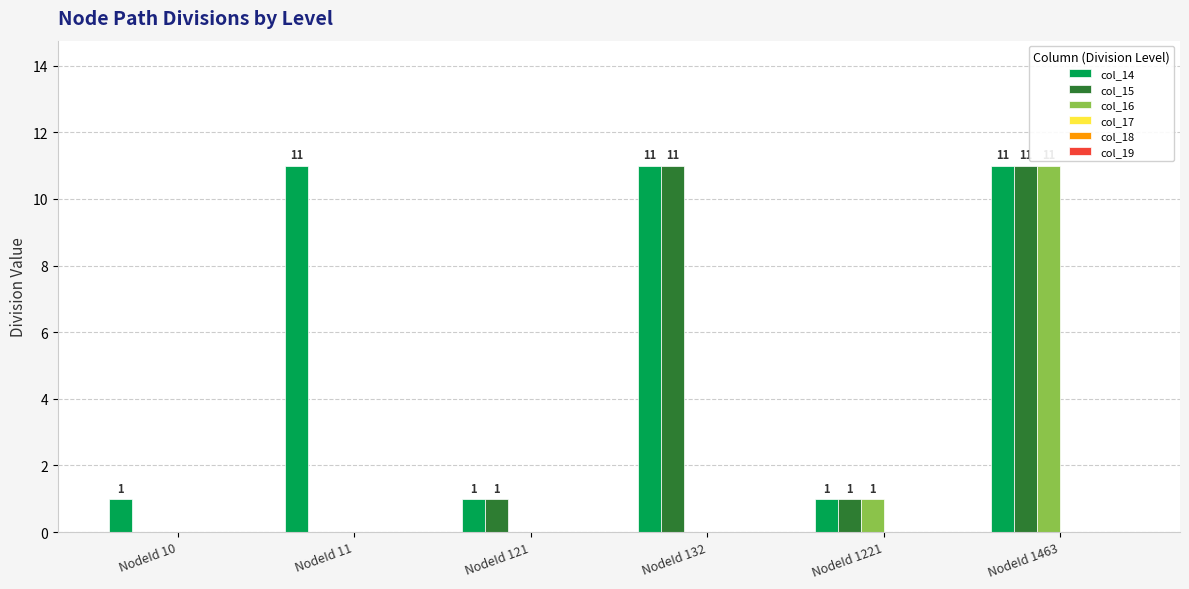

Which series has the largest total across all categories?

col_14